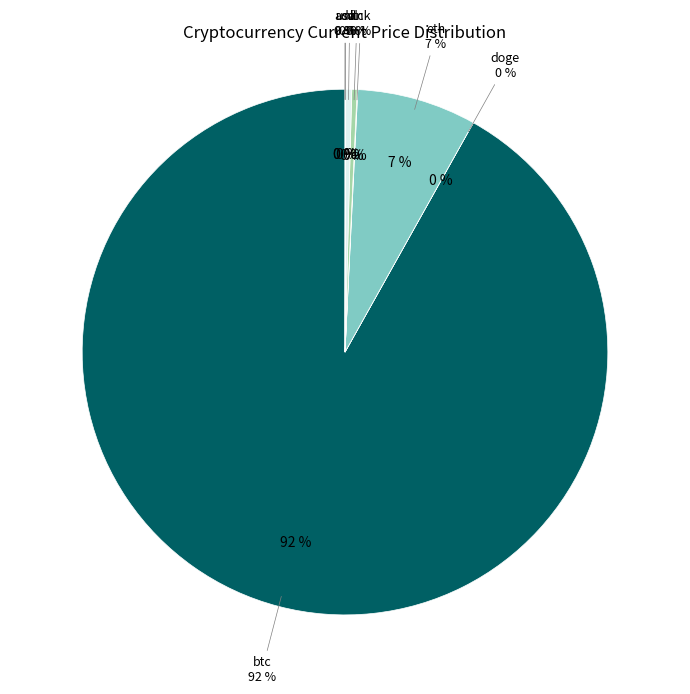

What is the largest slice in the pie chart?

btc